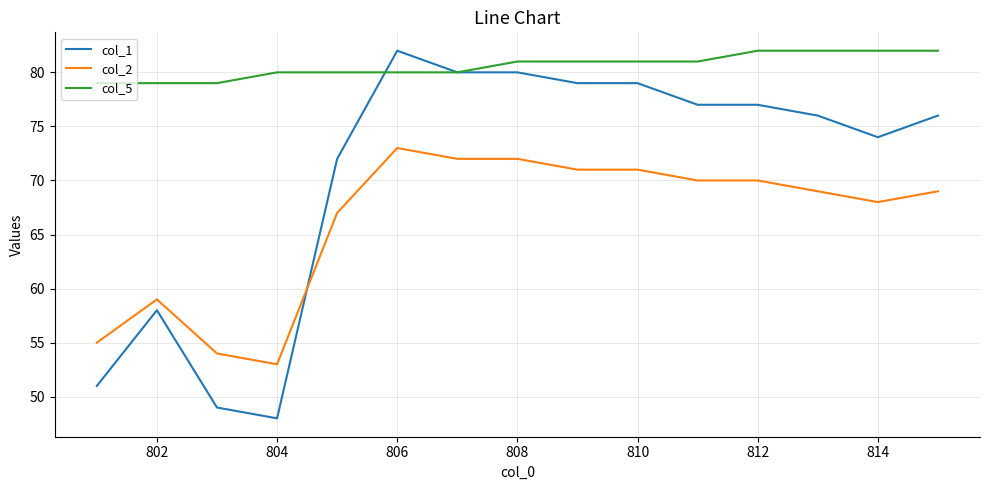

True or false: col_2 and col_5 cross at least once.

False